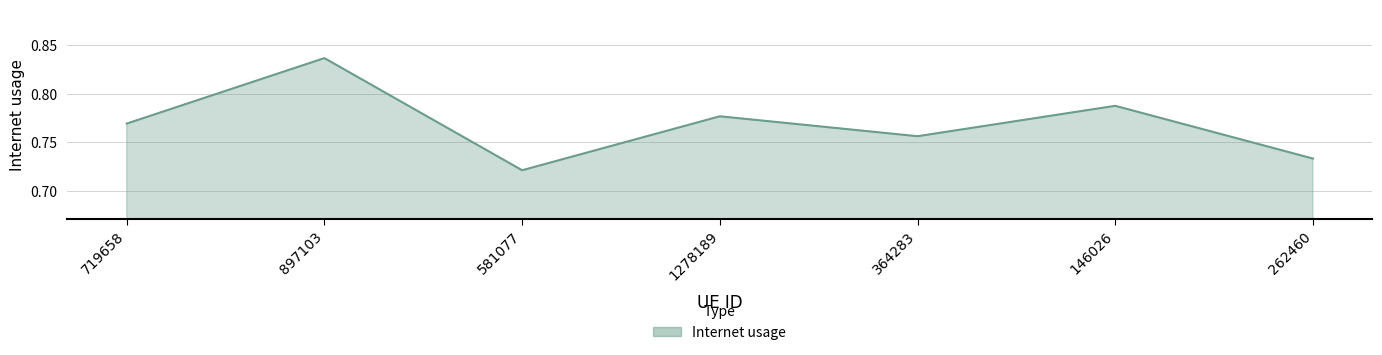

At which category does the chart reach its peak across all series?

897103